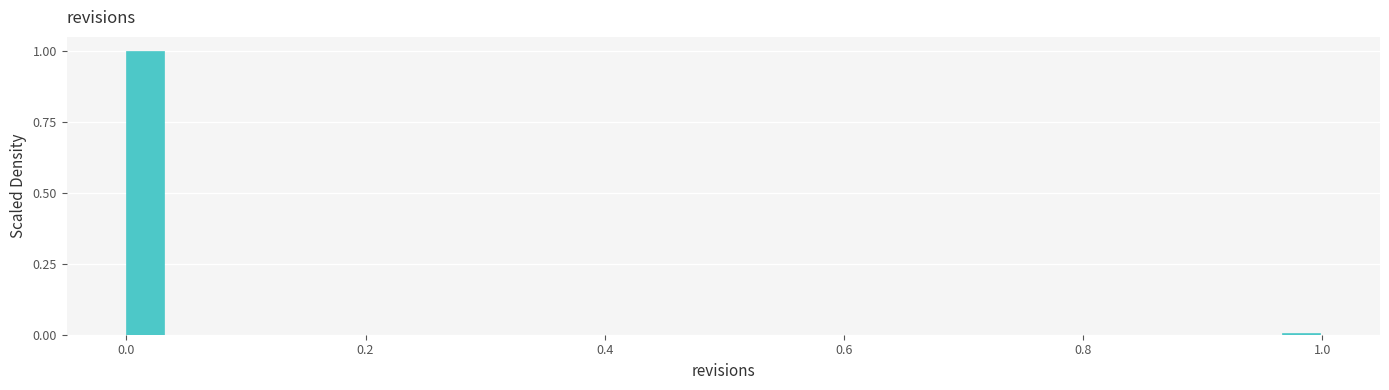

Around what value on the x-axis is the tallest bar? Give the approximate position of its centre, as read against the axis.

0.02